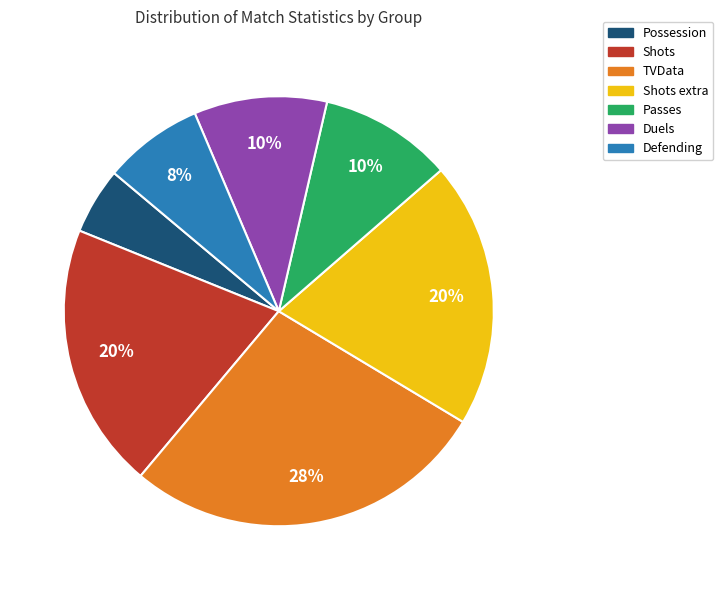

The Defending slice represents 7% of the pie. True or false?

True